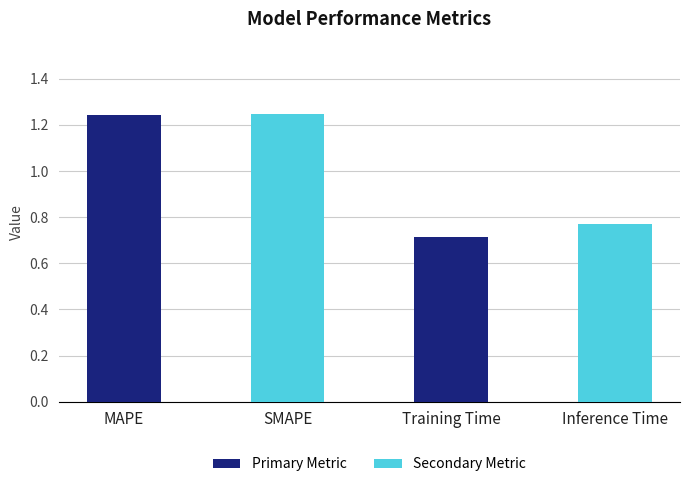

How many values are between 0 and 1?

2